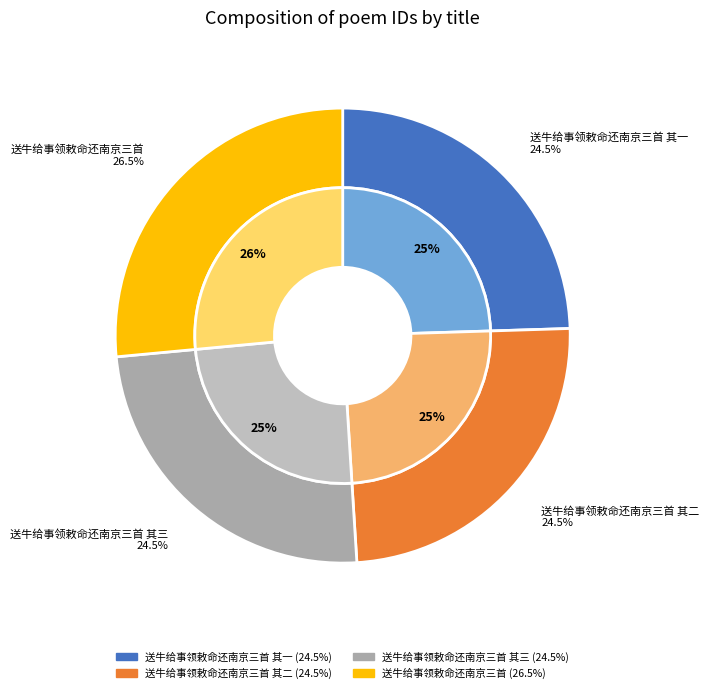

Is 送牛给事领敕命还南京三首 其二 the majority of the pie?

No